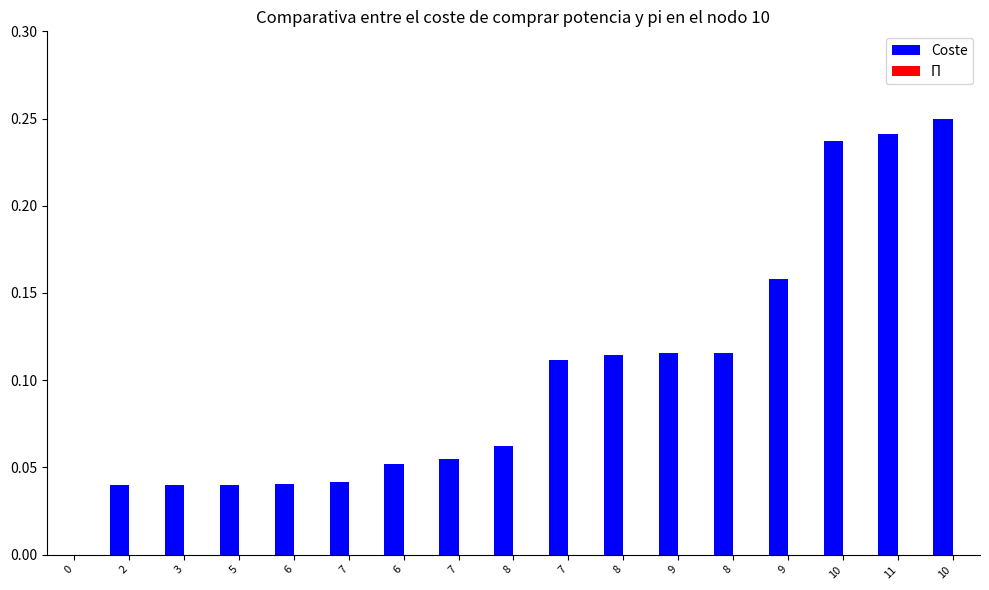

What is the label of the 16th bar from the right?

2